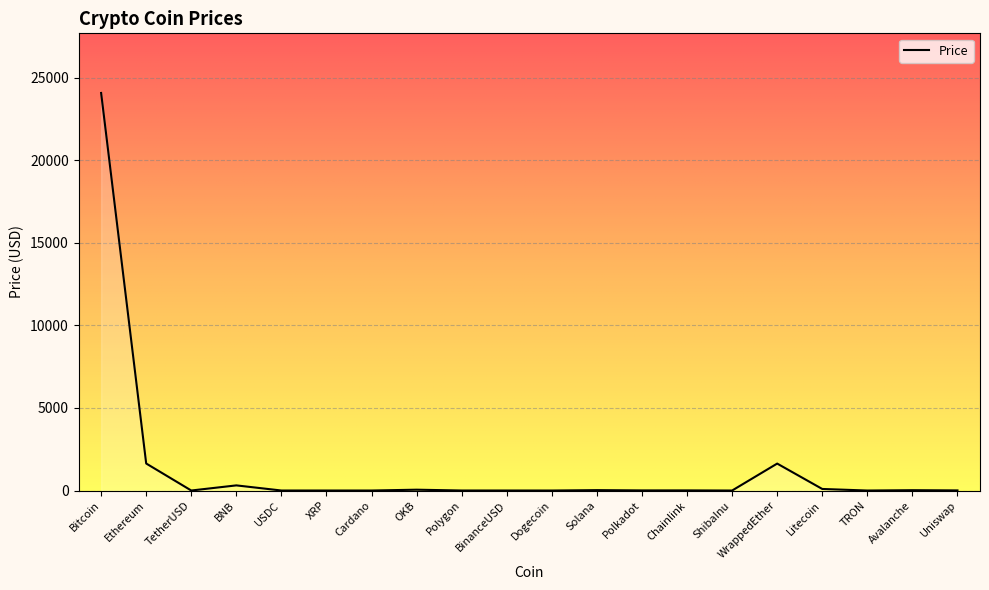

What is the average value?

1393.8